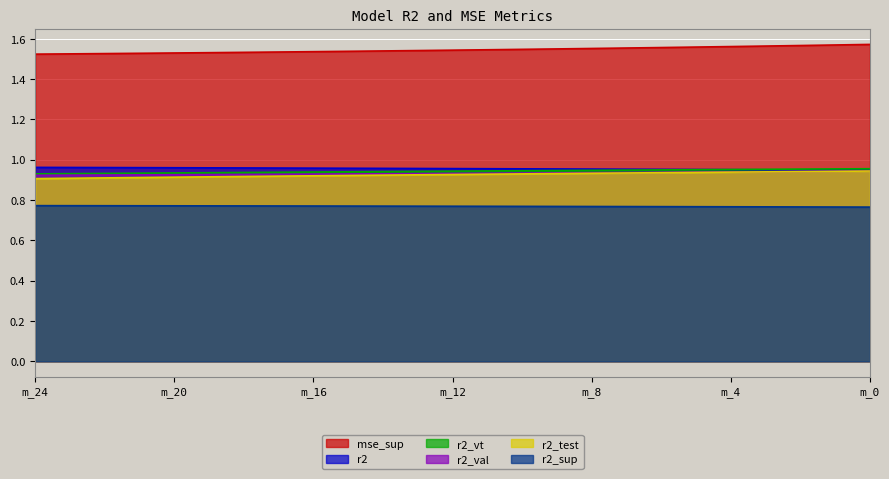

True or false: mse_sup and r2_val intersect in this chart.

False